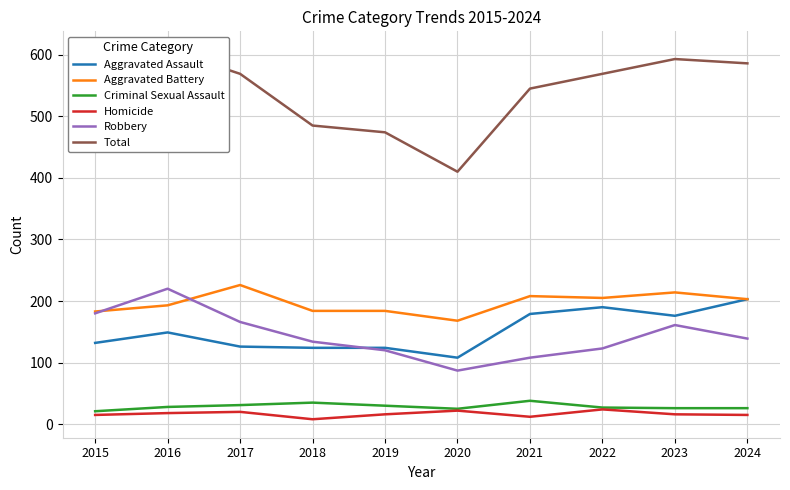

Is this an area chart (filled region under the line)?

No